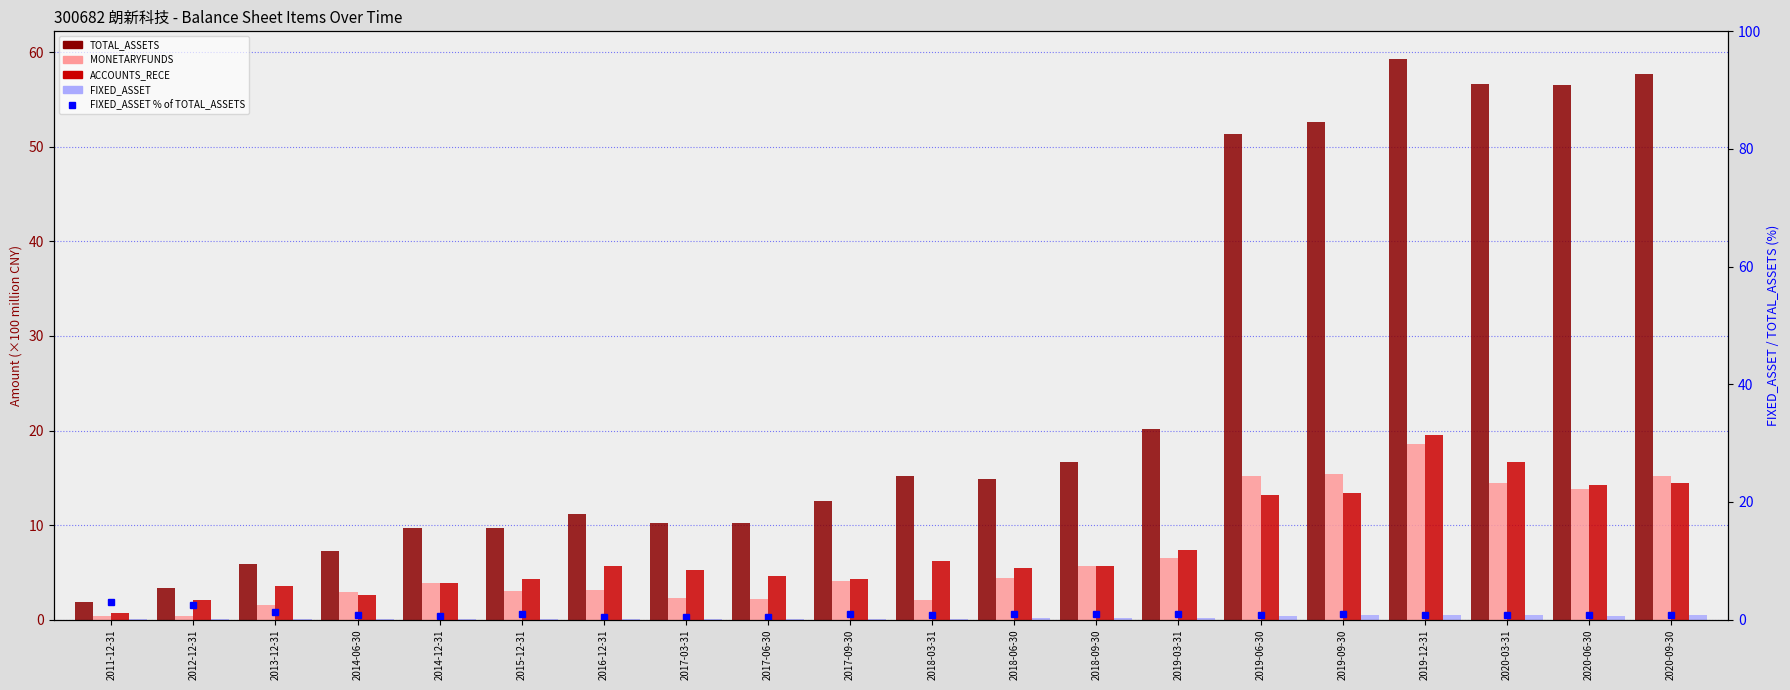

What is the value of the ACCOUNTS_RECE bar at the 8th from the left?

5.2